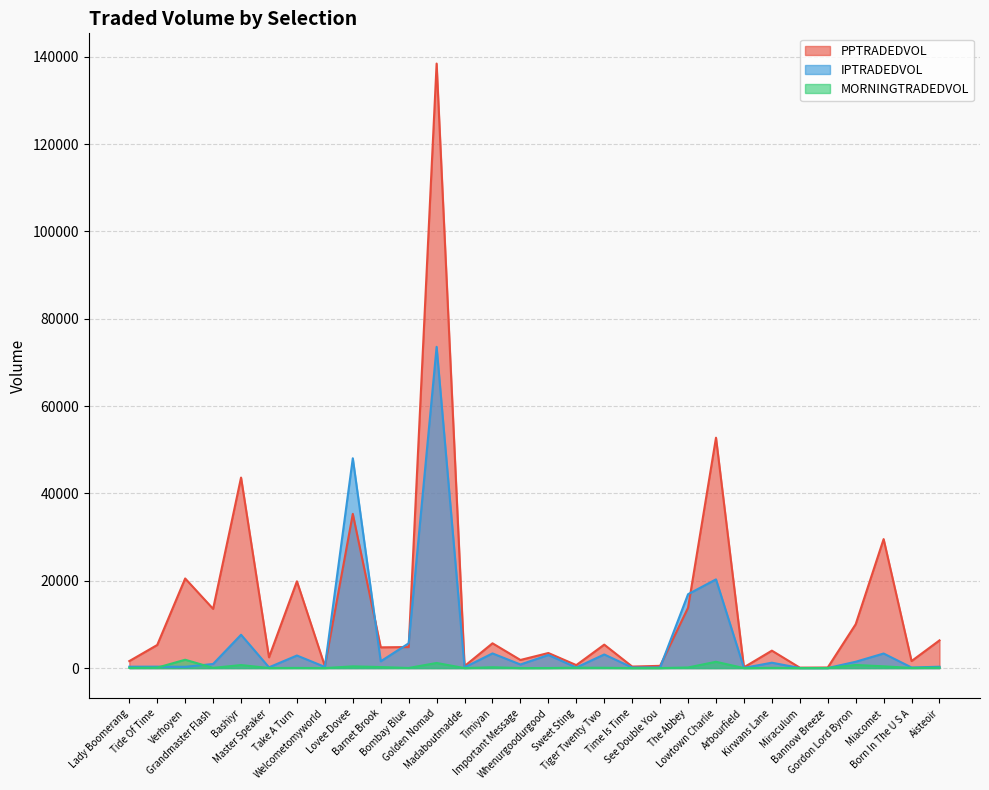

Where is IPTRADEDVOL nearest to the value 36798?

Lovee Dovee